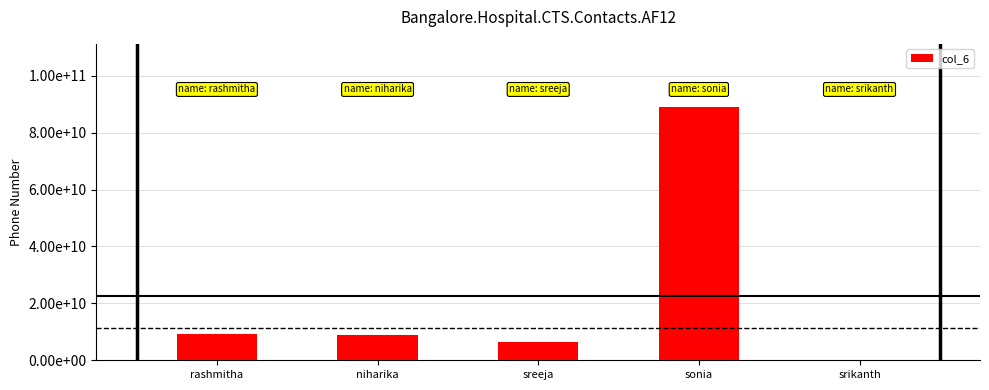

What is the ratio of the value at rashmitha to the value at sonia?

0.1